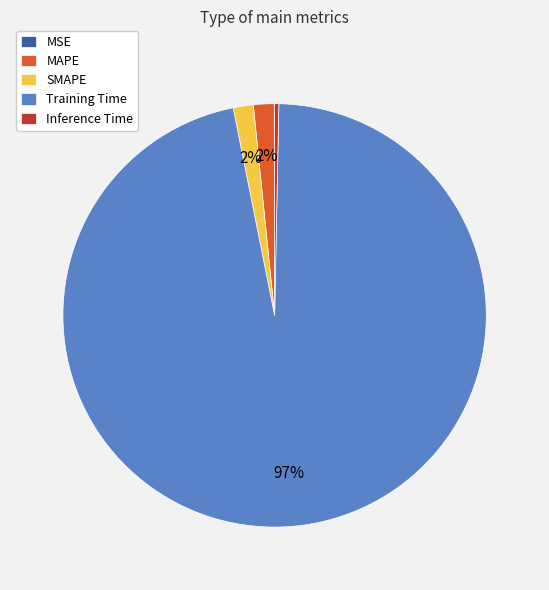

True or false: Inference Time accounts for 9% of the total.

False